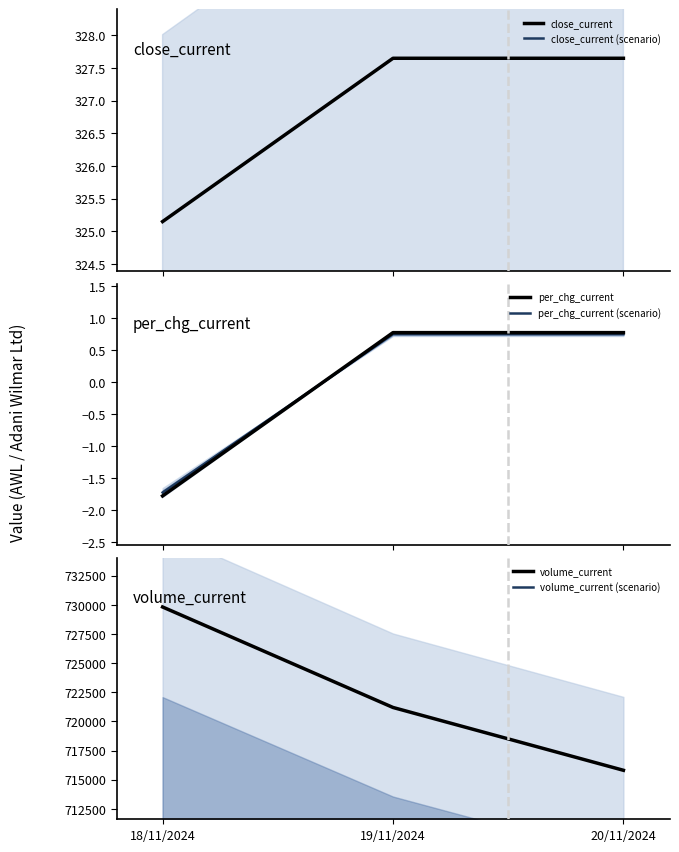

How many values in the volume_current series exceed 721195?

1